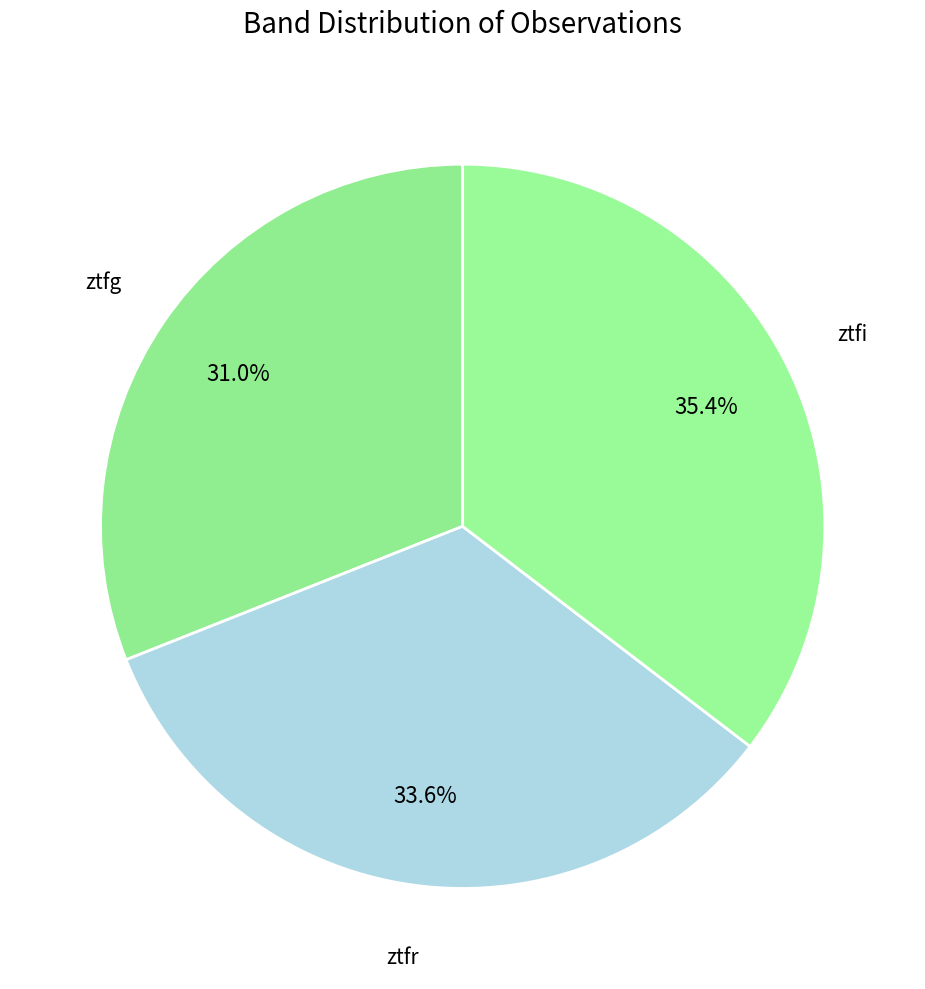

Count the number of slices in the pie.

3